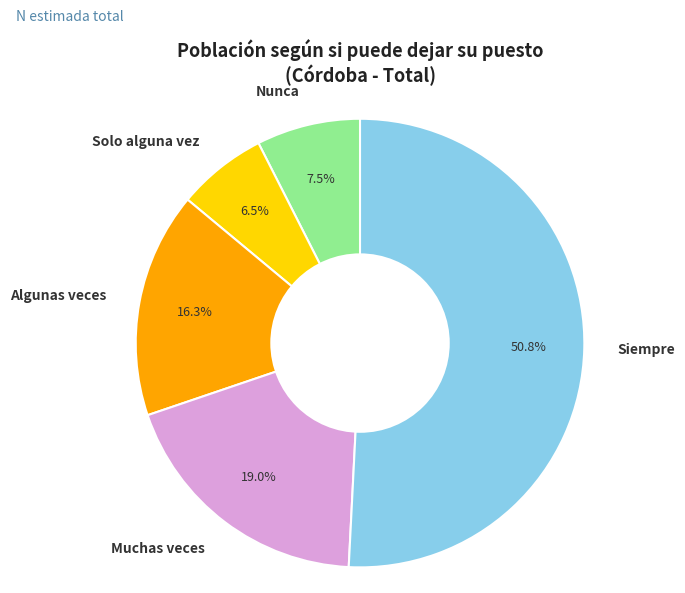

To the nearest percent, what is the difference between the Solo alguna vez and Siempre slice percentages?

44%